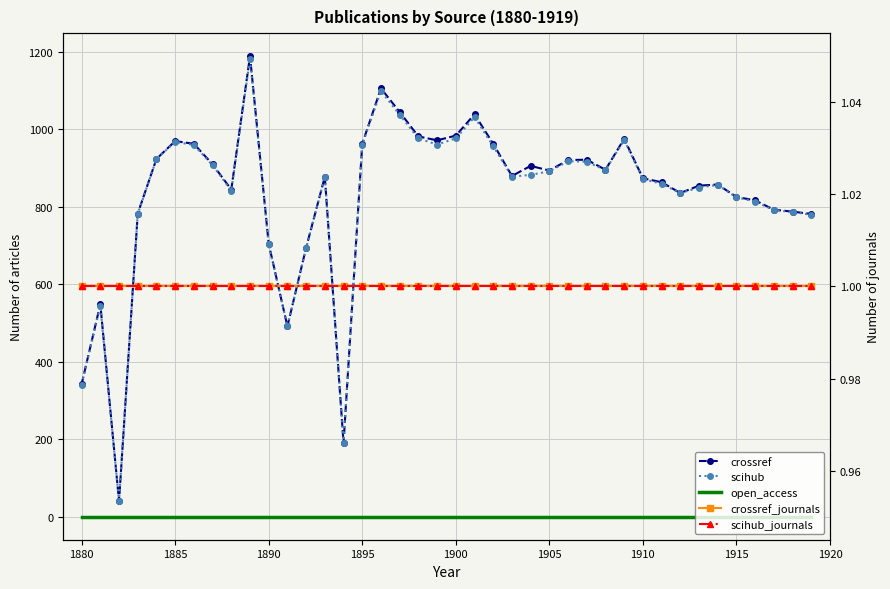

Rank the series by their maximum value, from lowest to highest.

open_access, crossref_journals, scihub_journals, scihub, crossref